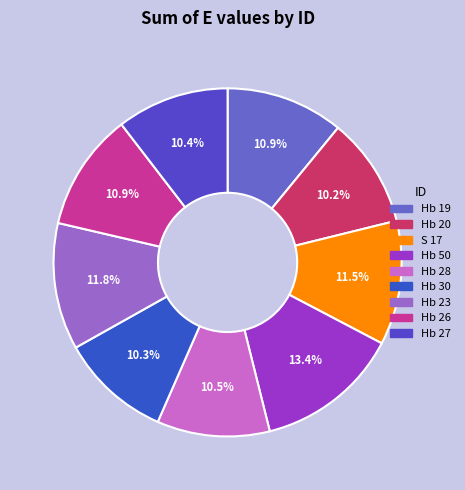

What percentage is the Hb 28 slice, to the nearest percent?

10%